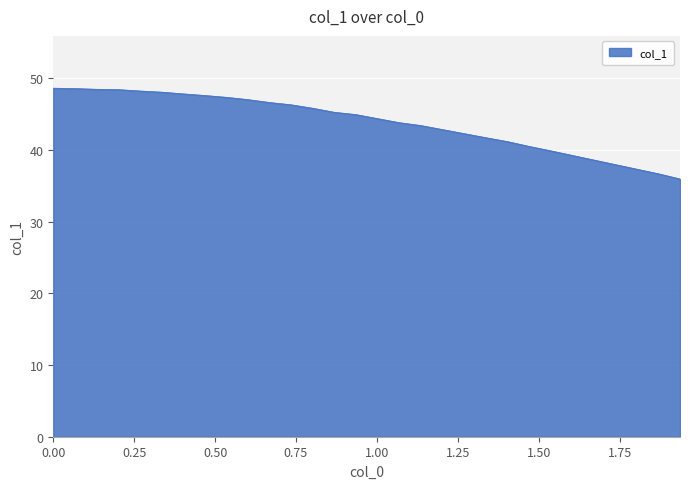

What is the difference between the maximum and minimum values?

12.7